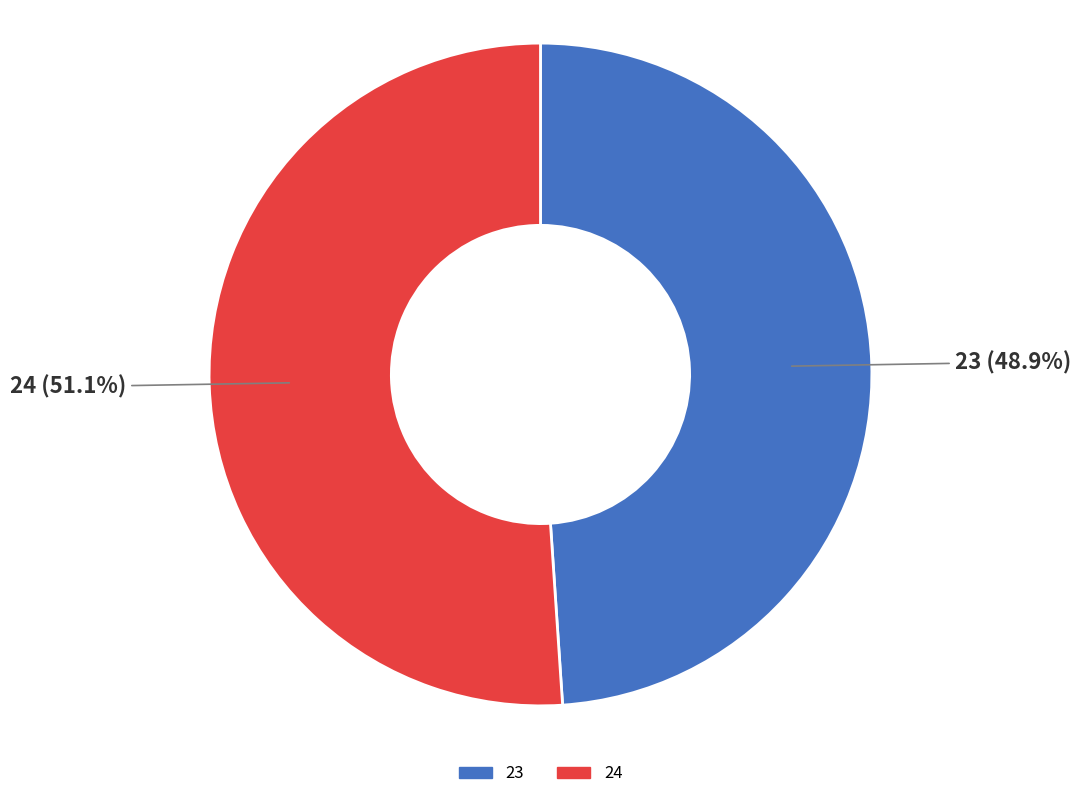

Which category accounts for the majority?

24